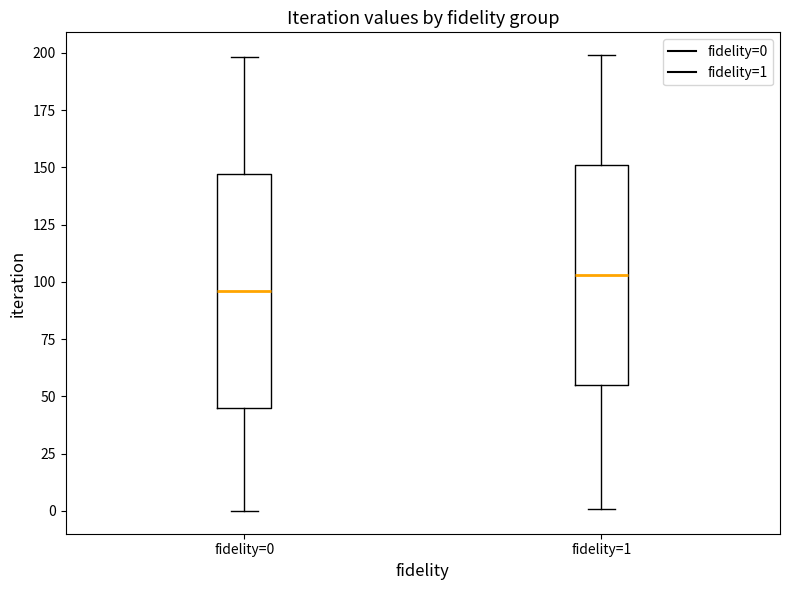

Where is the lower edge of the box for fidelity=1 on the y-axis? The values are not printed on the chart, so give them approximately, as read against the axis.

55